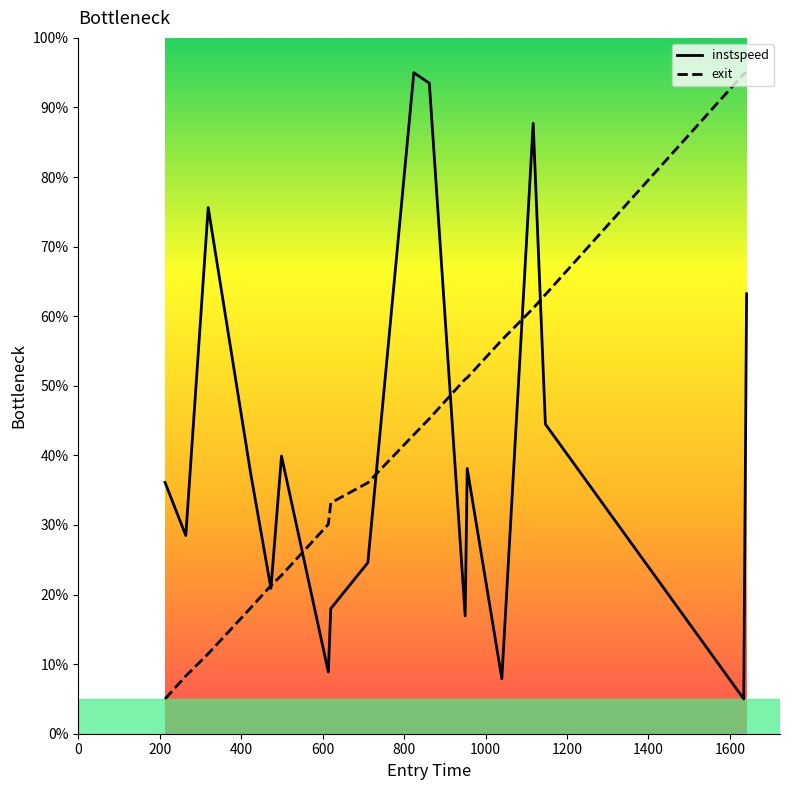

What is the greatest value displayed?

95.0